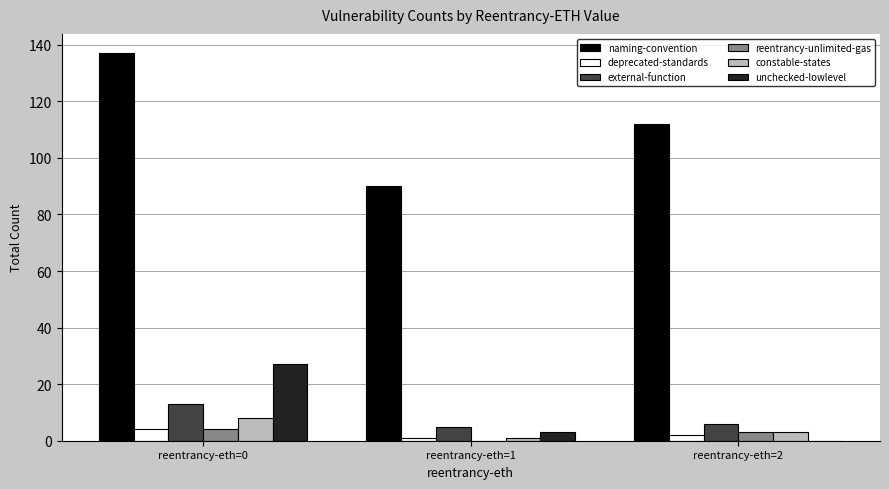

How many values in reentrancy-unlimited-gas are above zero?

2